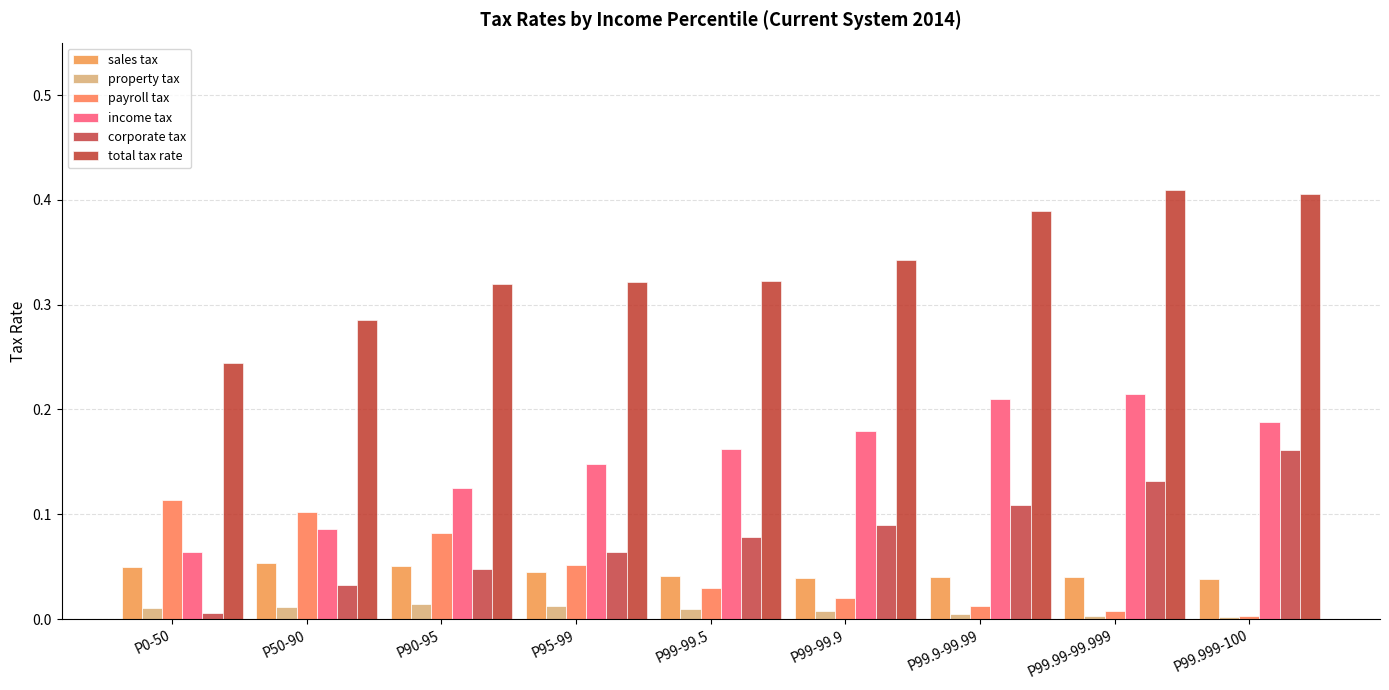

What is the total value across all series at P99.999-100?

0.8